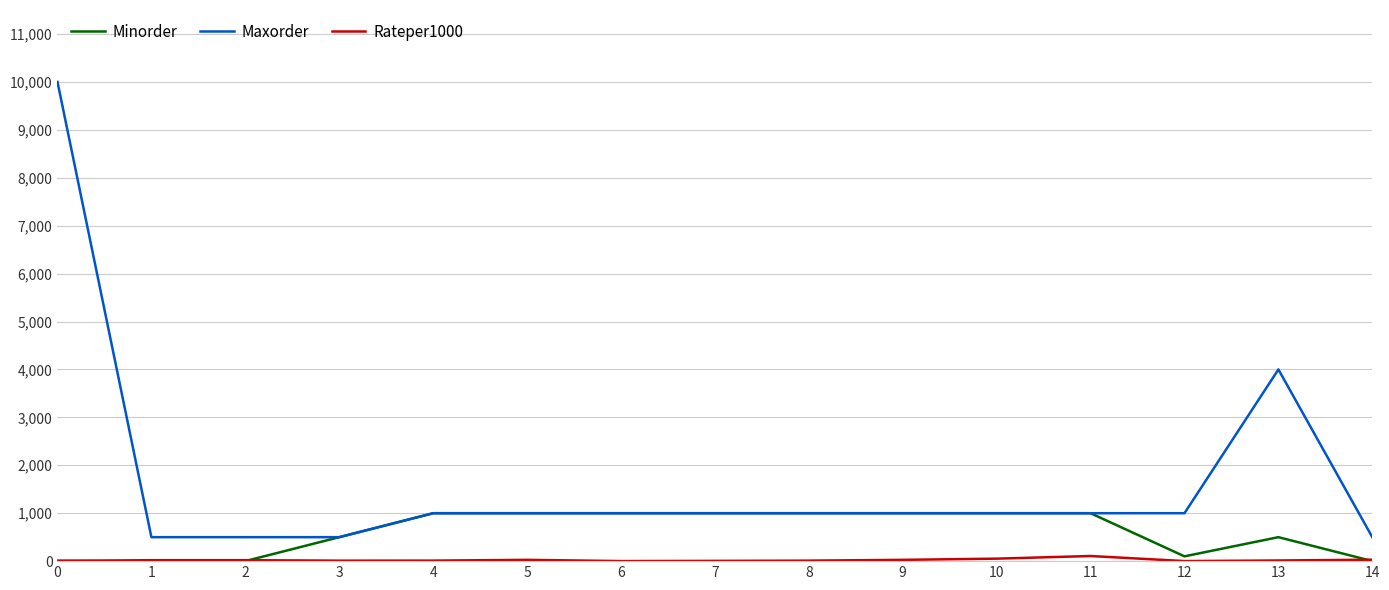

What is the highest value of the Minorder series?

1000.0